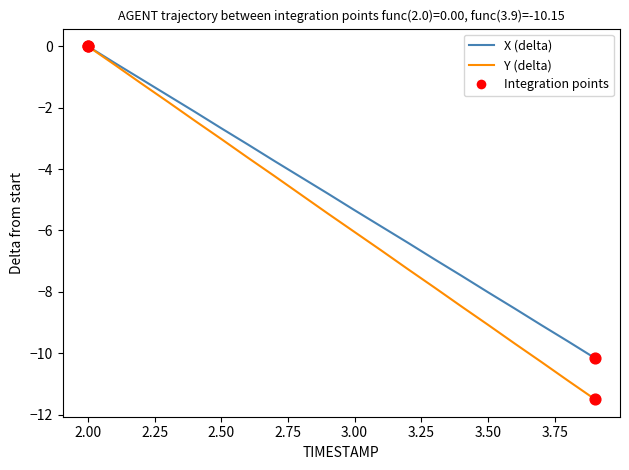

Which series has the widest spread of values?

Y (delta)